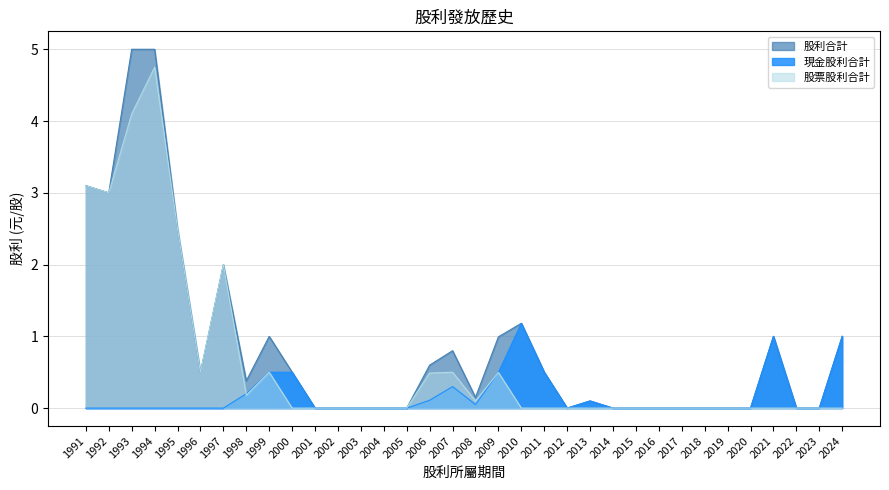

What is the approximate value of 股利合計 at 1997?

2.0